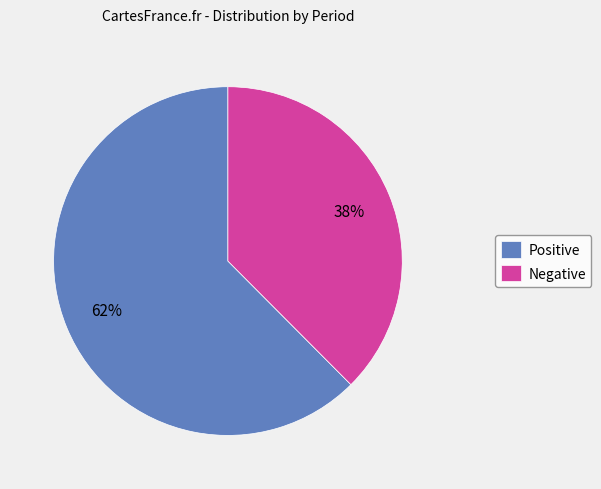

Approximately how many times larger is the value at Negative compared to Positive?

0.6